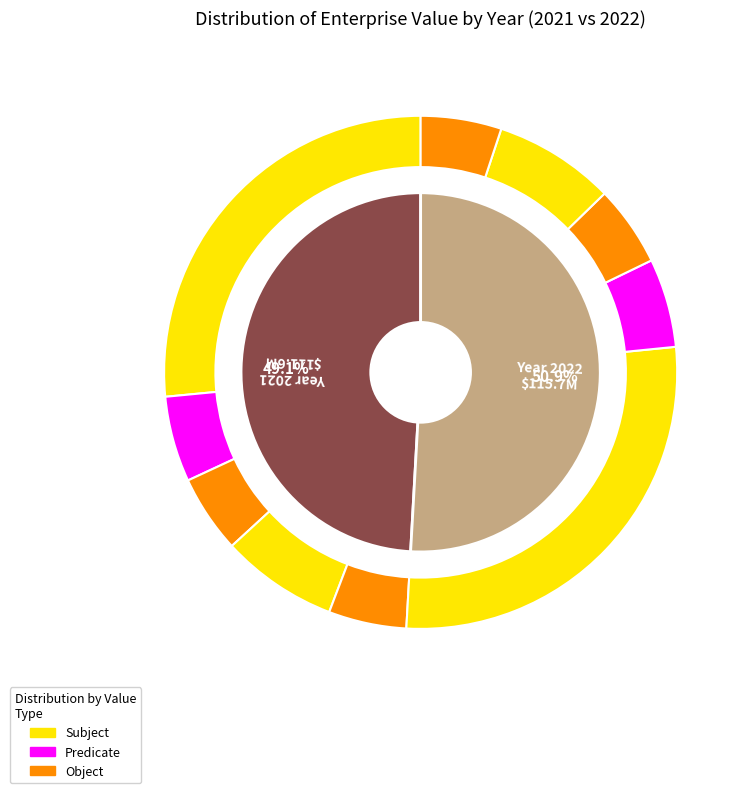

Is the sum of 2021 and 2022 greater than half?

Yes